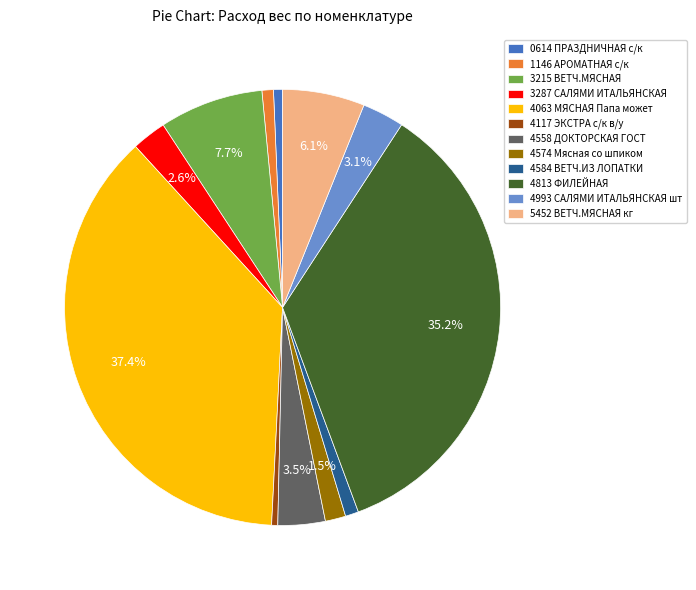

To the nearest percent, what percentage of the pie is 4813 ФИЛЕЙНАЯ?

35%